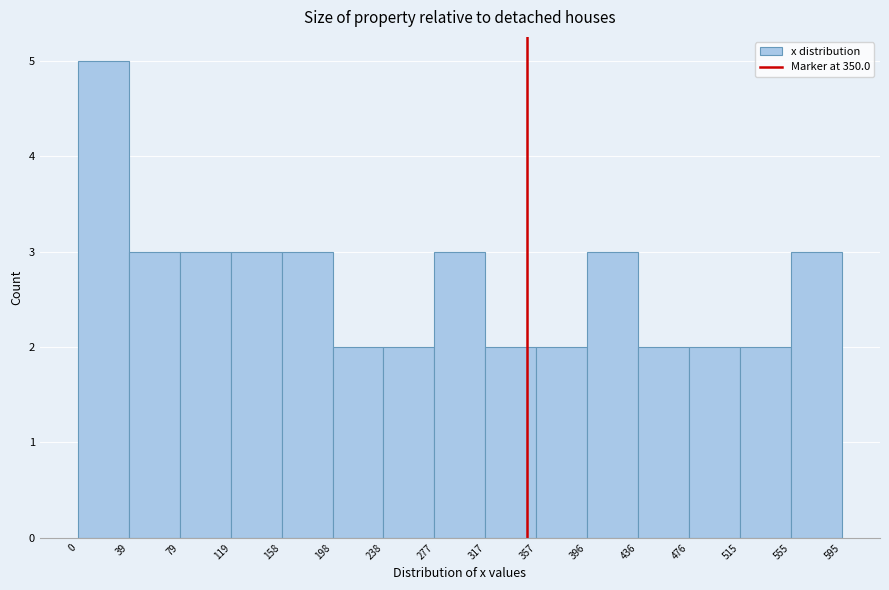

Reading left to right, list every bar in this chart as the range it spans on the x-axis followed by its height. The values are not printed on the chart, so give them approximately, as read against the axis.

0 to 39: 5
39 to 79: 3
79 to 119: 3
119 to 158: 3
158 to 198: 3
198 to 238: 2
238 to 277: 2
277 to 317: 3
317 to 357: 2
357 to 396: 2
396 to 436: 3
436 to 476: 2
476 to 515: 2
515 to 555: 2
555 to 595: 3